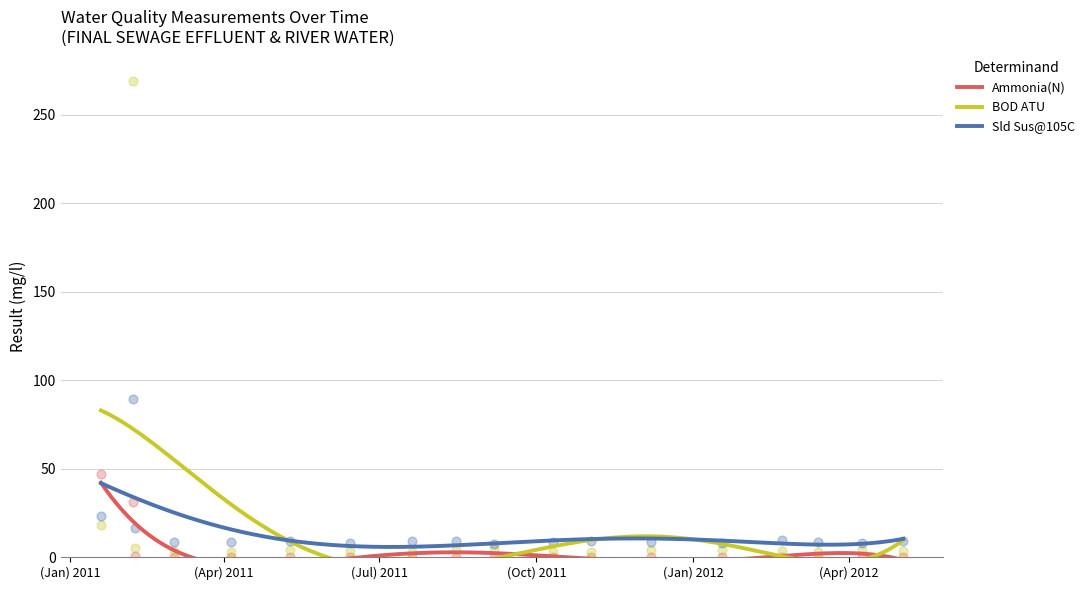

Which series reaches the maximum Y coordinate?

BOD ATU